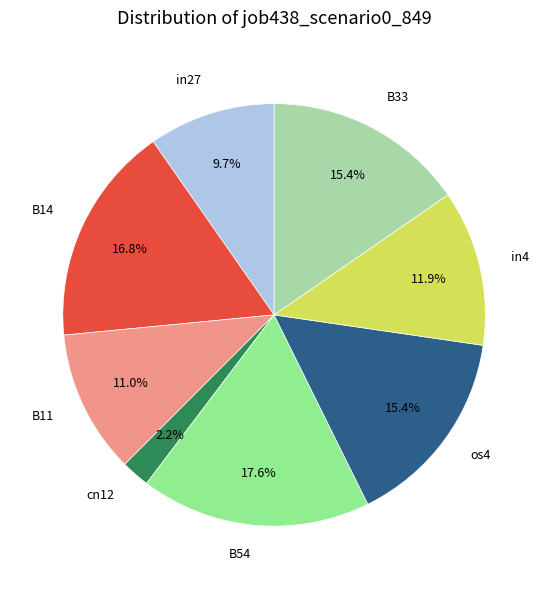

Is there a majority slice in this chart?

No